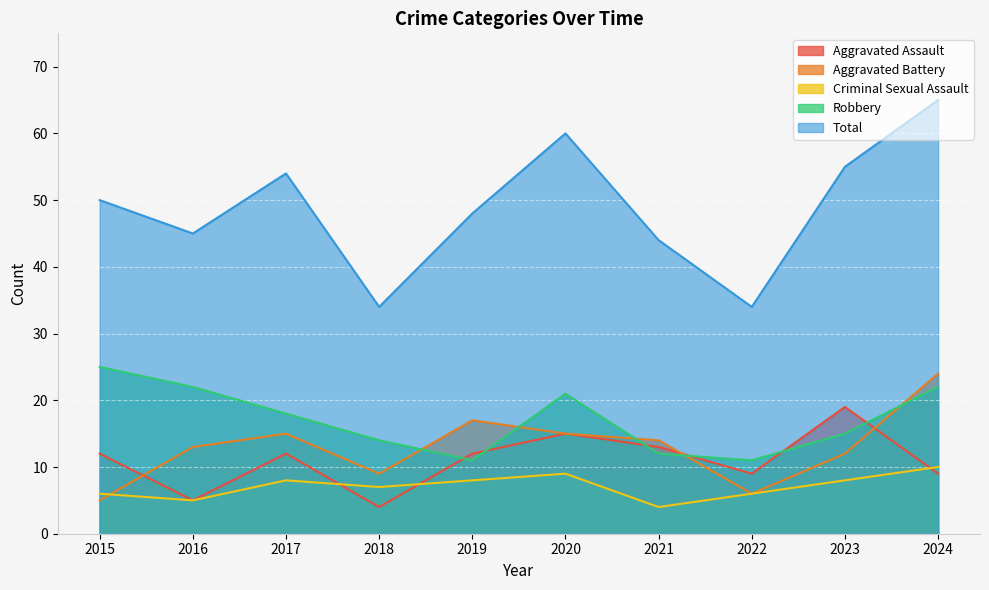

Between 2022 and 2021, which is larger?

2021